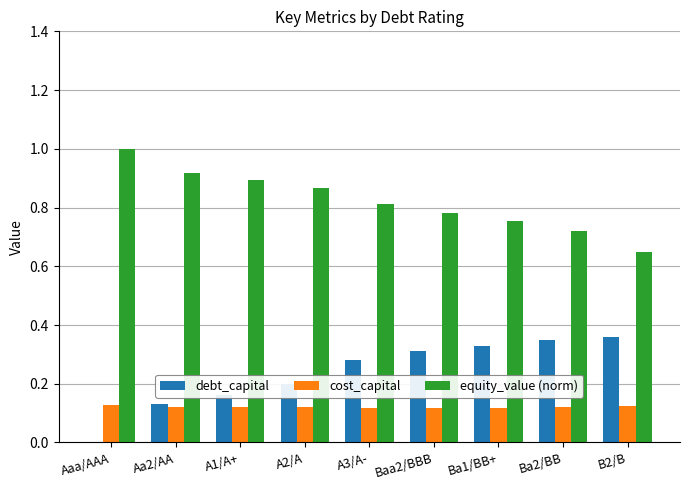

What is the approximate value of equity_value (norm) at Aaa/AAA?

1.0